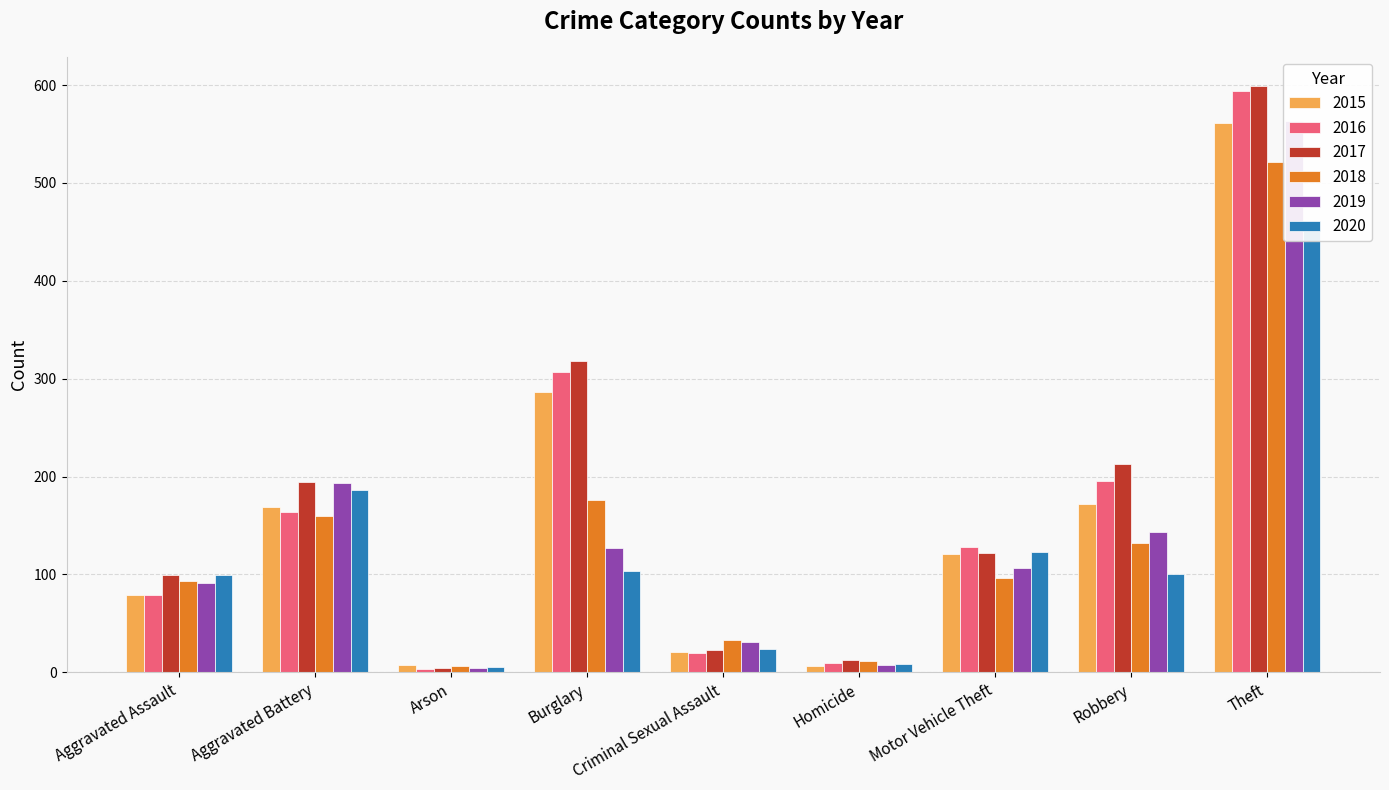

How many data points in 2016 are less than 128?

4